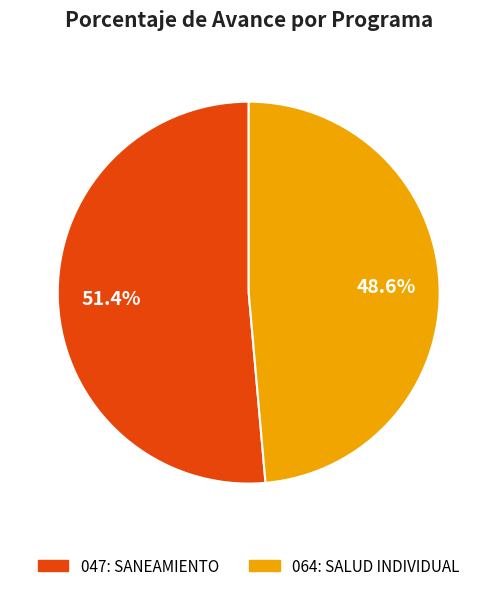

How much of the chart is everything except 047: SANEAMIENTO?

48.6%